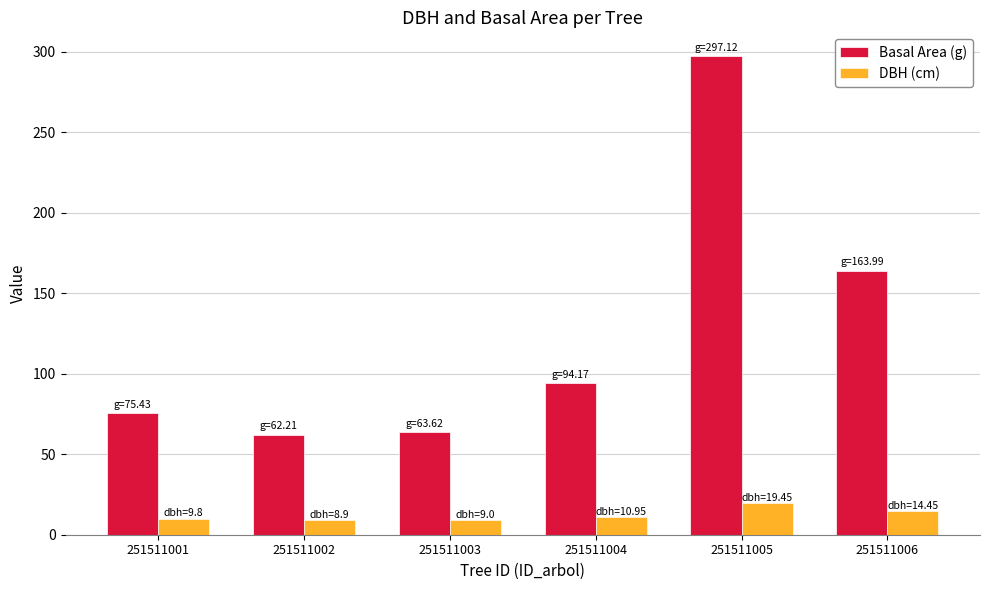

True or false: Basal Area (g) has a value of 297.1 at 251511005.

True